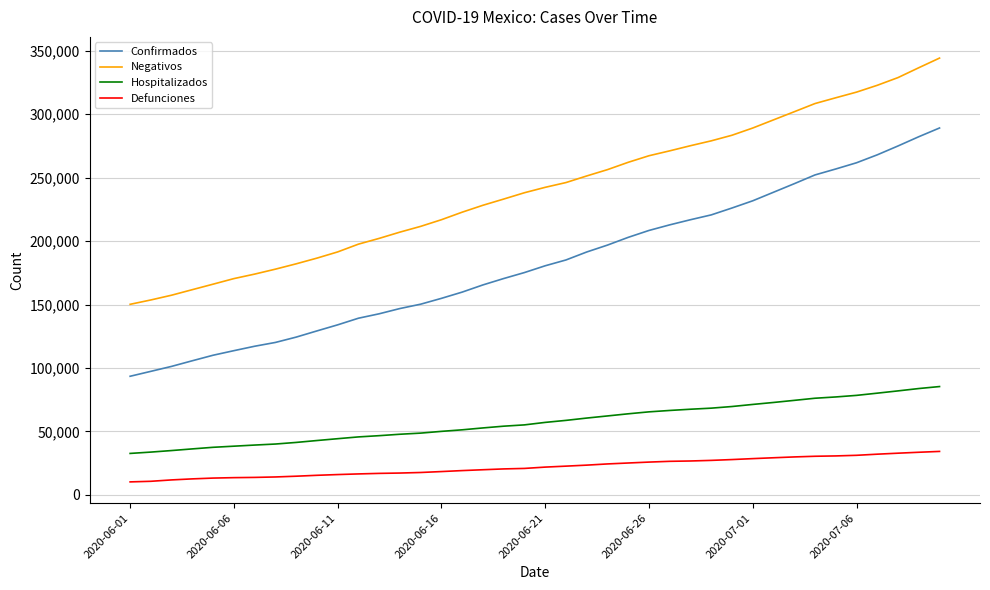

What is the lowest value of the Defunciones series?

10167